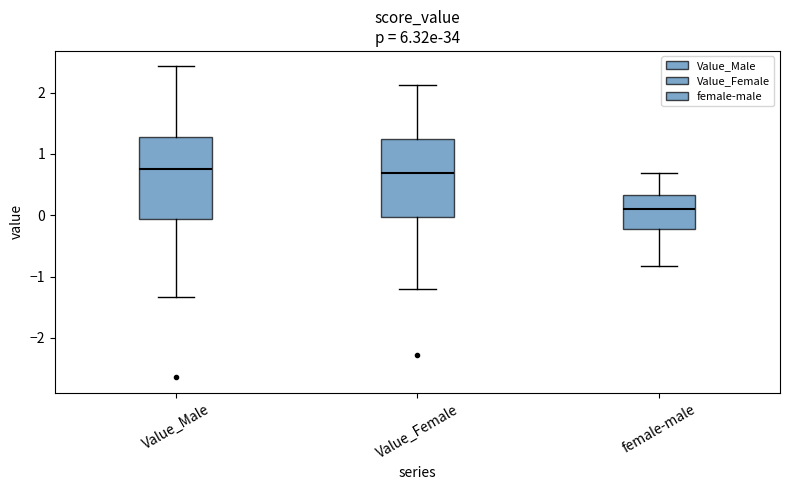

Reading left to right, read every box against the y-axis: the position of its median line, the range the box covers, and the ends of its whiskers. The values are not printed on the chart, so give them approximately, as read against the axis.

Value_Male: median 0.8, box -0.1 to 1.3, whiskers -1.3 to 2.4
Value_Female: median 0.7, box 0.0 to 1.2, whiskers -1.2 to 2.1
female-male: median 0.1, box -0.2 to 0.3, whiskers -0.8 to 0.7